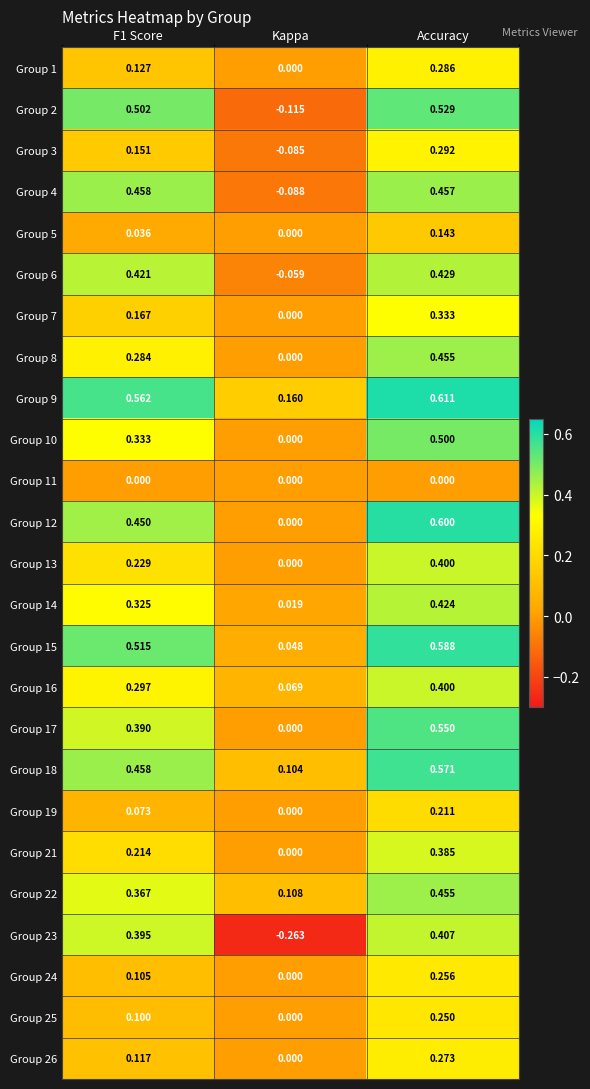

Is the value of Group 3 at F1 Score greater than the value of Group 2 at F1 Score?

No